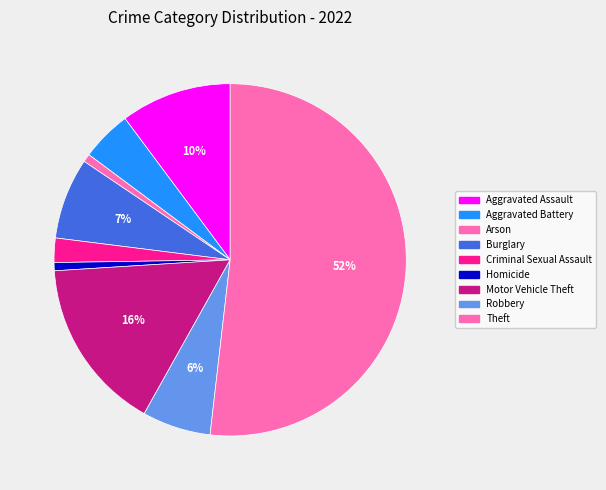

True or false: Criminal Sexual Assault accounts for 14% of the total.

False